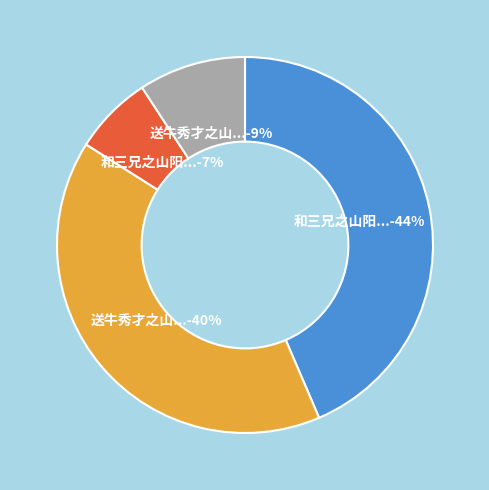

To the nearest percent, what is the difference between the largest and smallest slice percentages?

37%